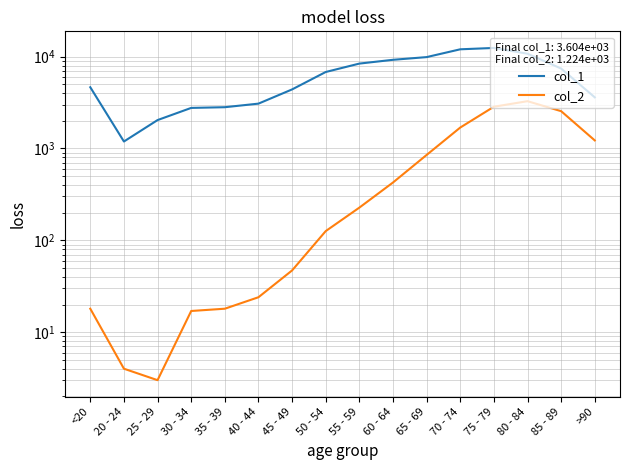

Rank the categories by col_2 value from lowest to highest.

25 - 29, 20 - 24, 30 - 34, <20, 35 - 39, 40 - 44, 45 - 49, 50 - 54, 55 - 59, 60 - 64, 65 - 69, >90, 70 - 74, 85 - 89, 75 - 79, 80 - 84